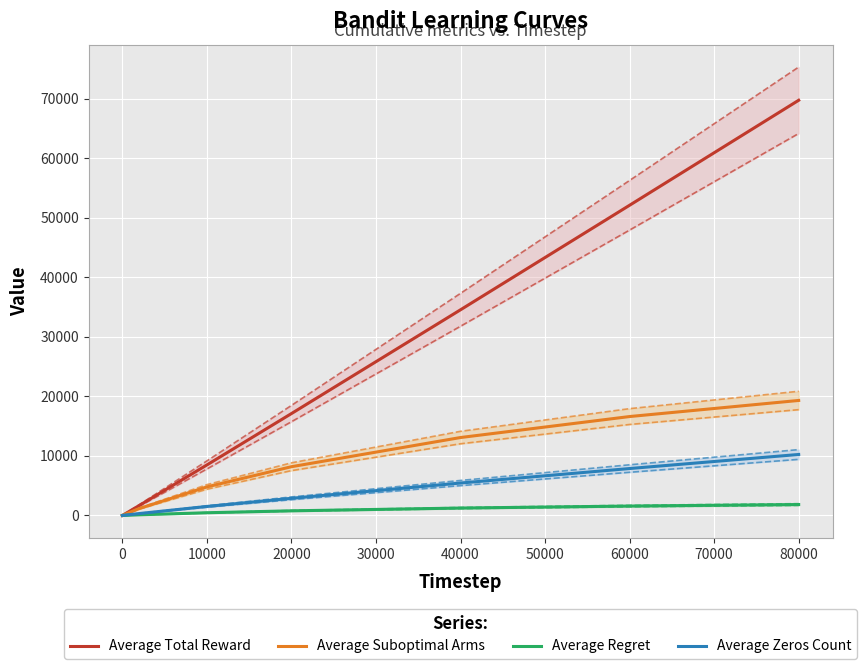

Which category has the highest value in the Average Suboptimal Arms series?

80000